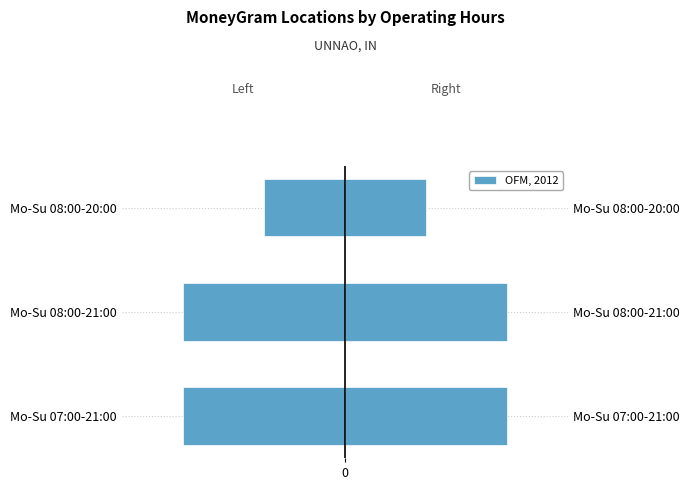

List the labels in order of value, smallest first.

Mo-Su 07:00-21:00, Mo-Su 08:00-21:00, Mo-Su 08:00-20:00